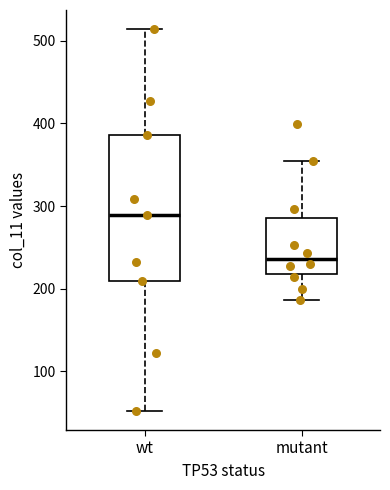

Where is the upper edge of the box for wt on the y-axis? The values are not printed on the chart, so give them approximately, as read against the axis.

390